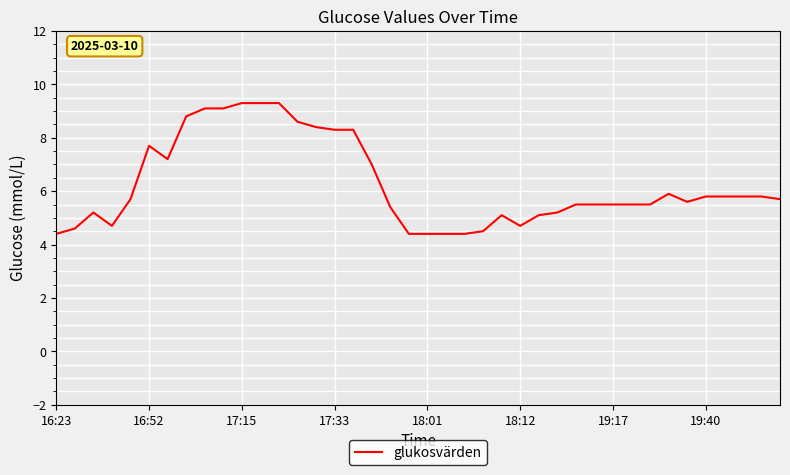

What is the greatest value displayed?

9.3